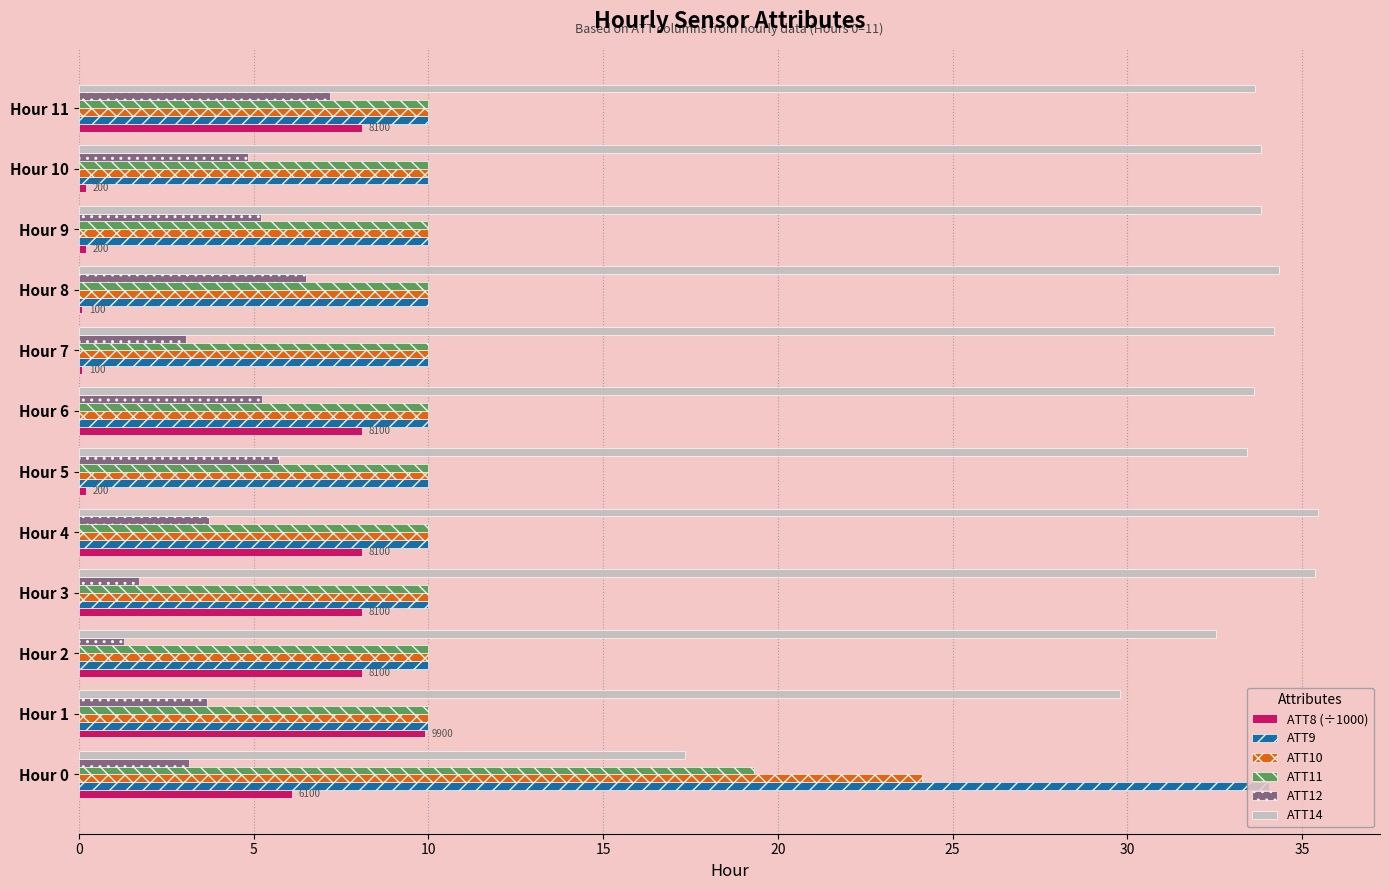

How many data points in ATT8 (÷1000) are above 8?

6